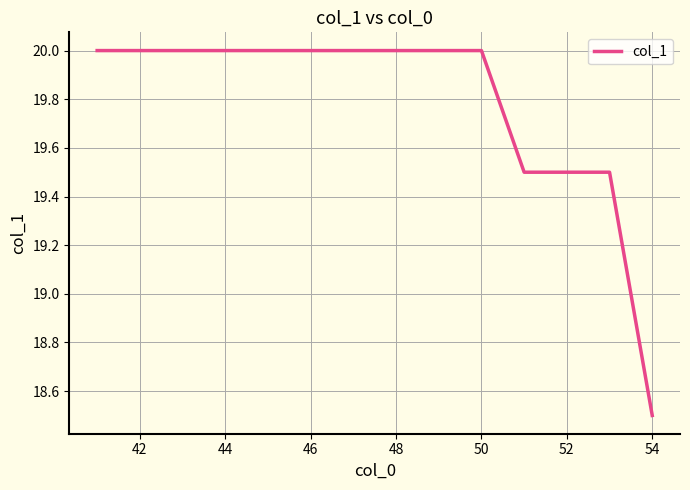

What is the minimum value shown in the chart?

18.5